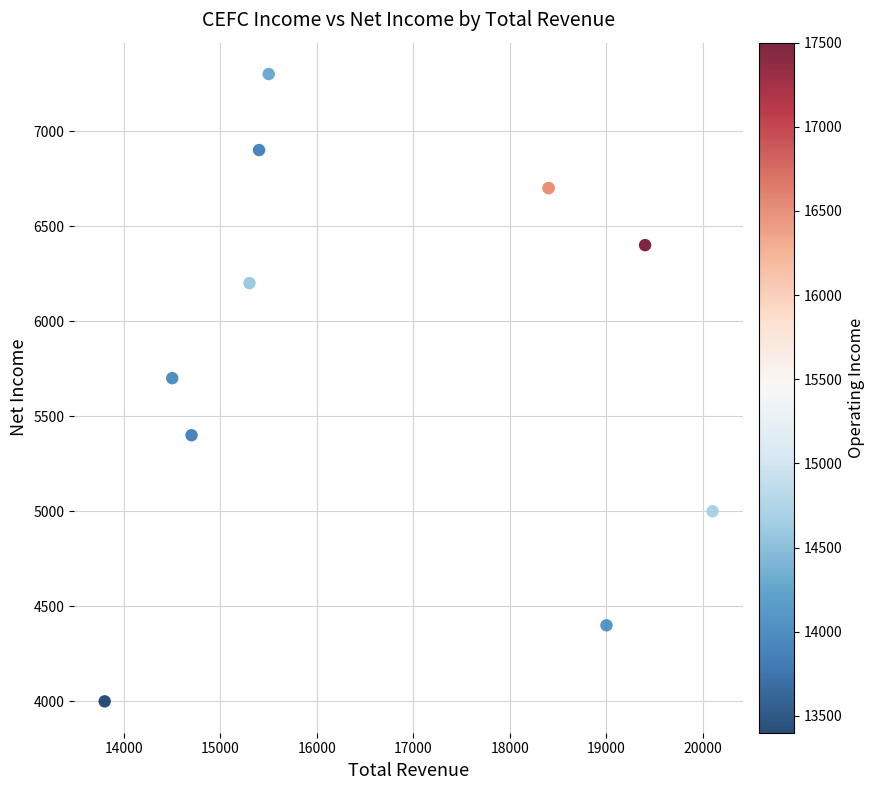

What Y value in the scatter plot is closest to 5650?

5700